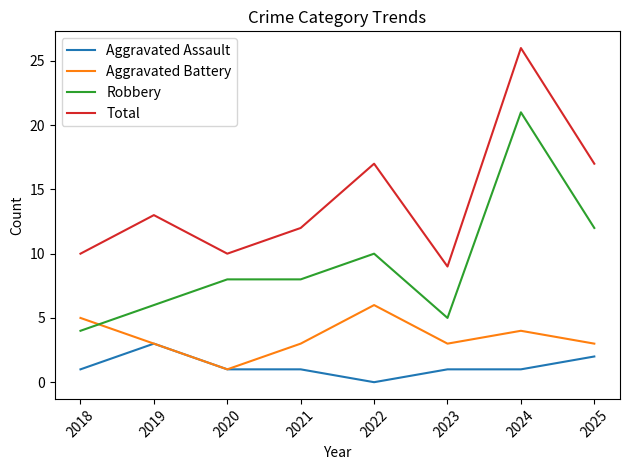

Reading right to left, extract all data points from this chart.

Aggravated Assault: 2	1	1	0	1	1	3	1
Aggravated Battery: 3	4	3	6	3	1	3	5
Robbery: 12	21	5	10	8	8	6	4
Total: 17	26	9	17	12	10	13	10